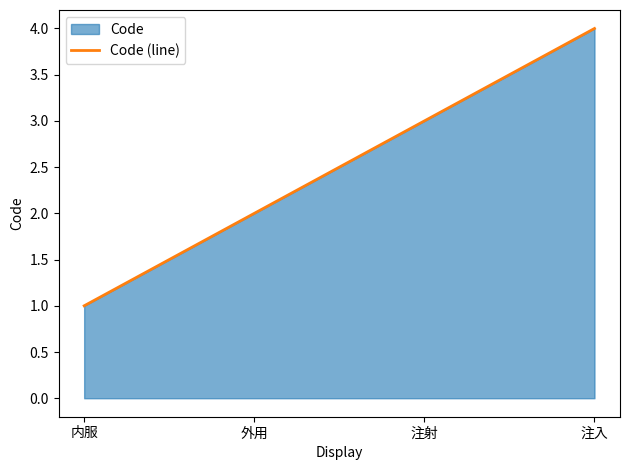

Rank the categories by value from lowest to highest.

内服, 外用, 注射, 注入